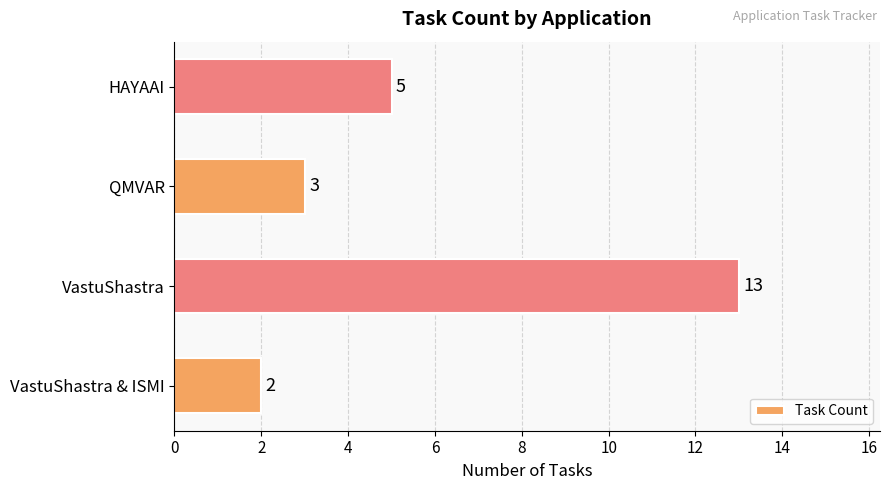

The value at VastuShastra & ISMI is 2. True or false?

True